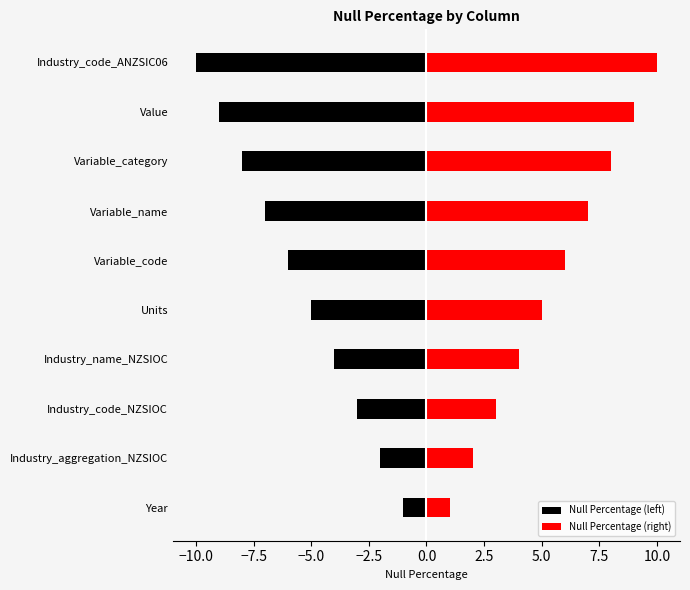

The Null Percentage (left) series shows -6 at Industry_name_NZSIOC. True or false?

False